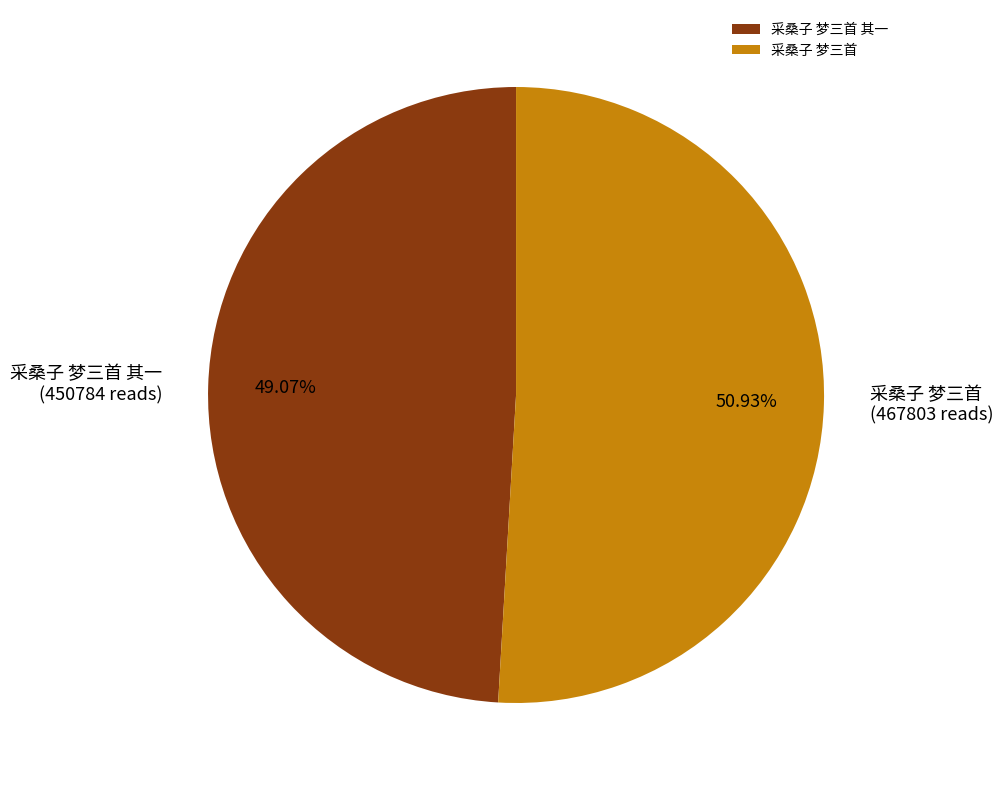

How many slices are in this pie chart?

2